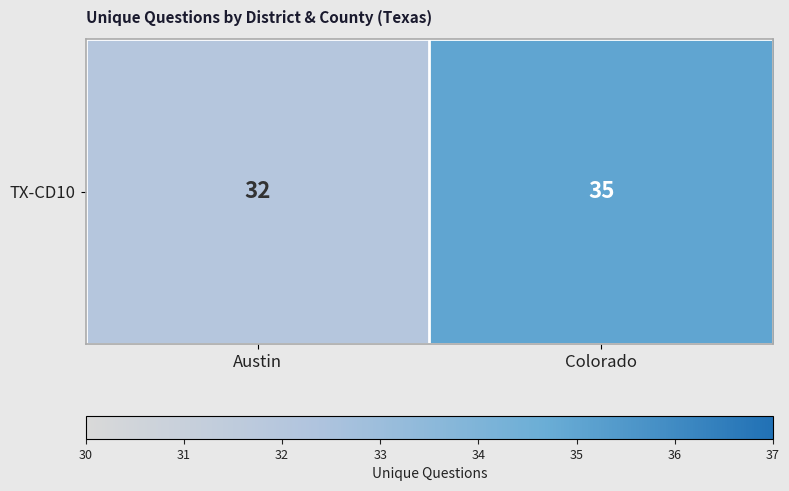

What is the difference between the maximum and minimum values?

3